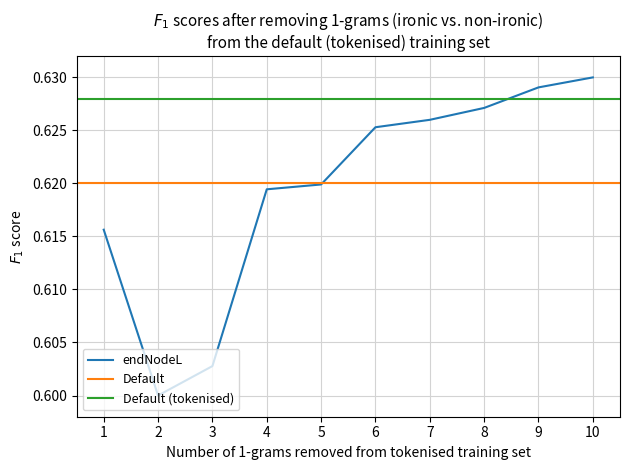

Which label corresponds to the smallest value in the chart?

2